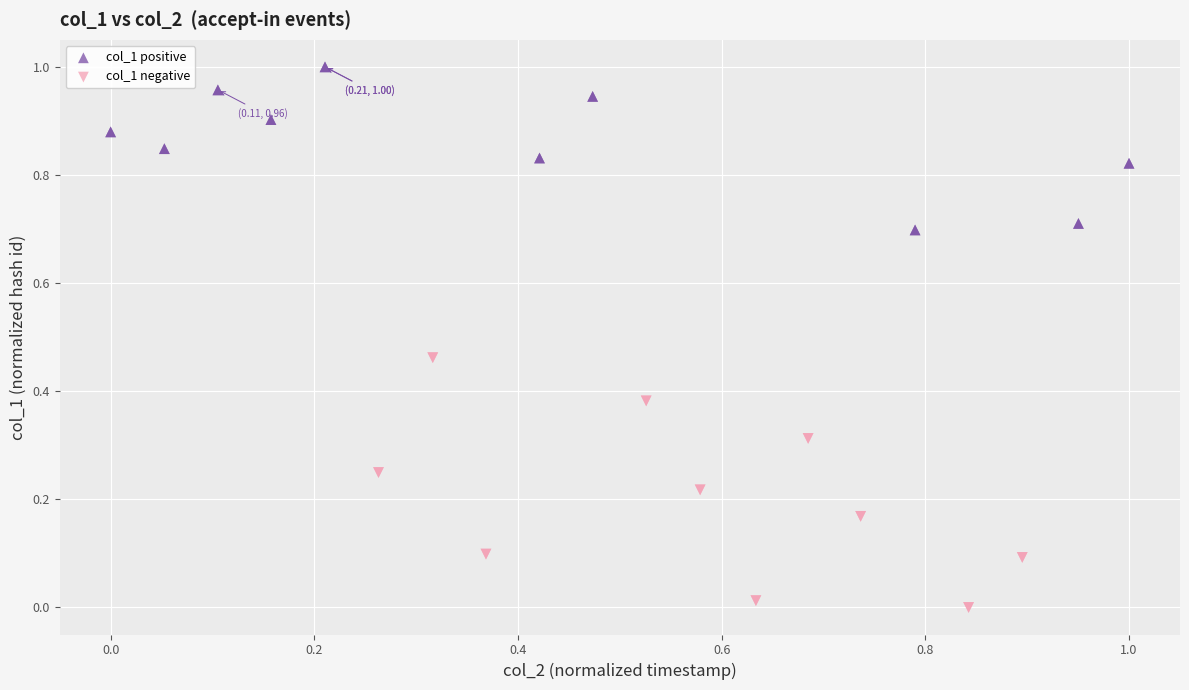

Which series reaches the maximum Y coordinate?

col_1 positive